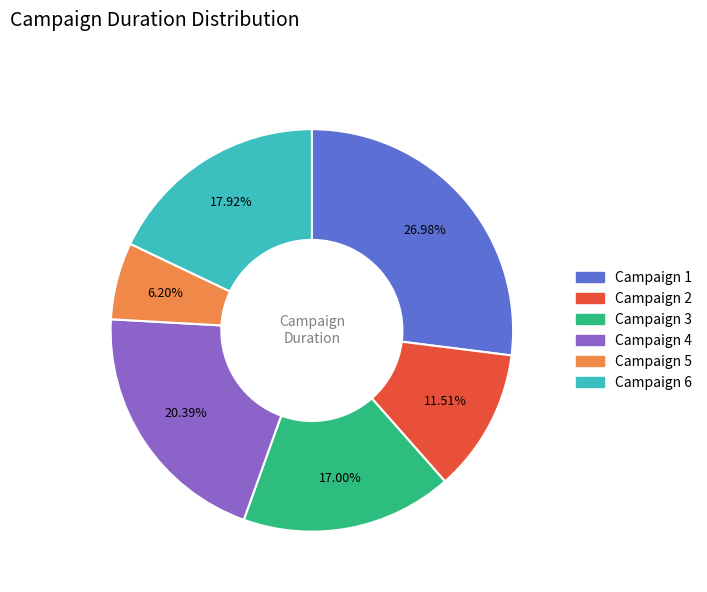

Is there a majority slice in this chart?

No